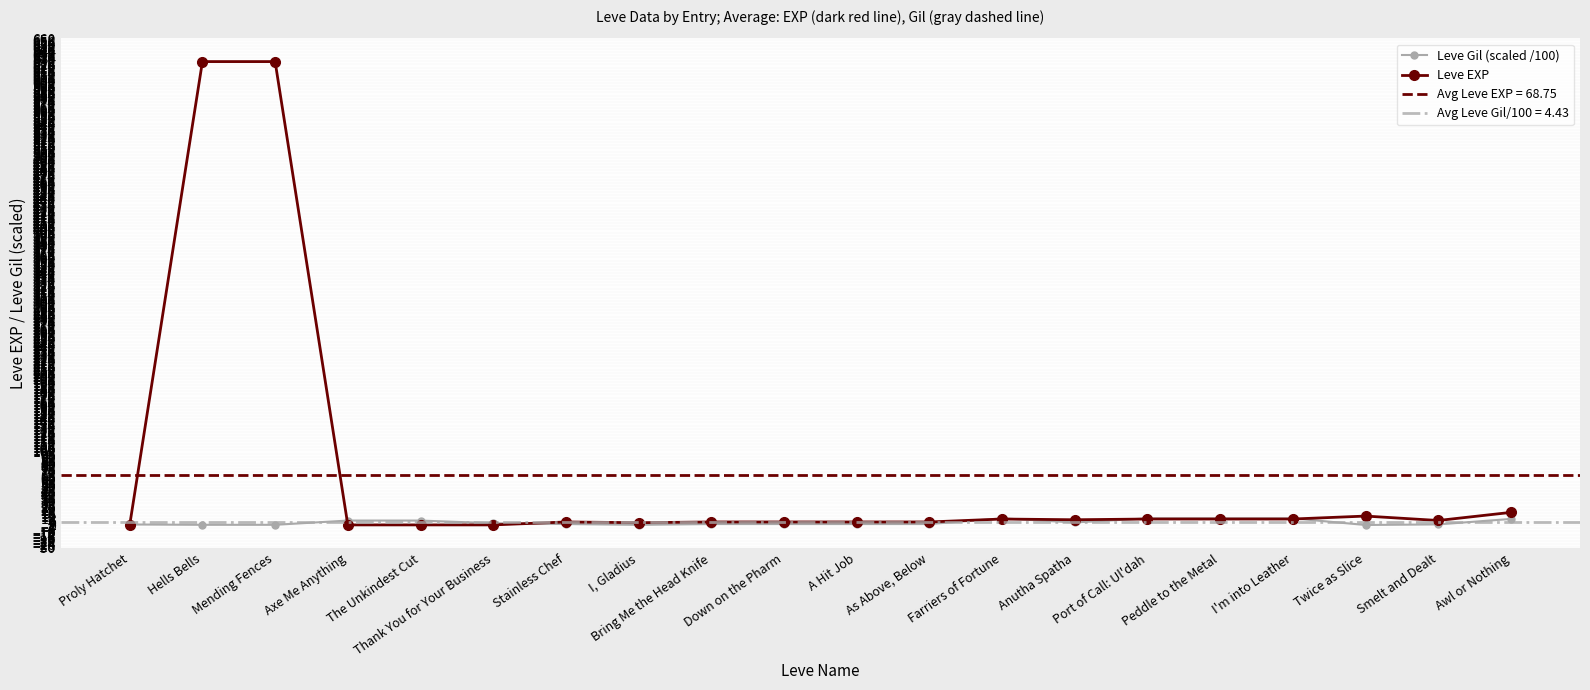

Which series changed the most between Peddle to the Metal and Twice as Slice?

Leve Gil (scaled /100)